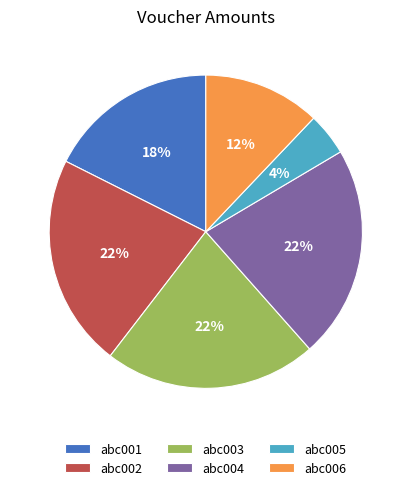

True or false: abc002 accounts for 22% of the total.

True